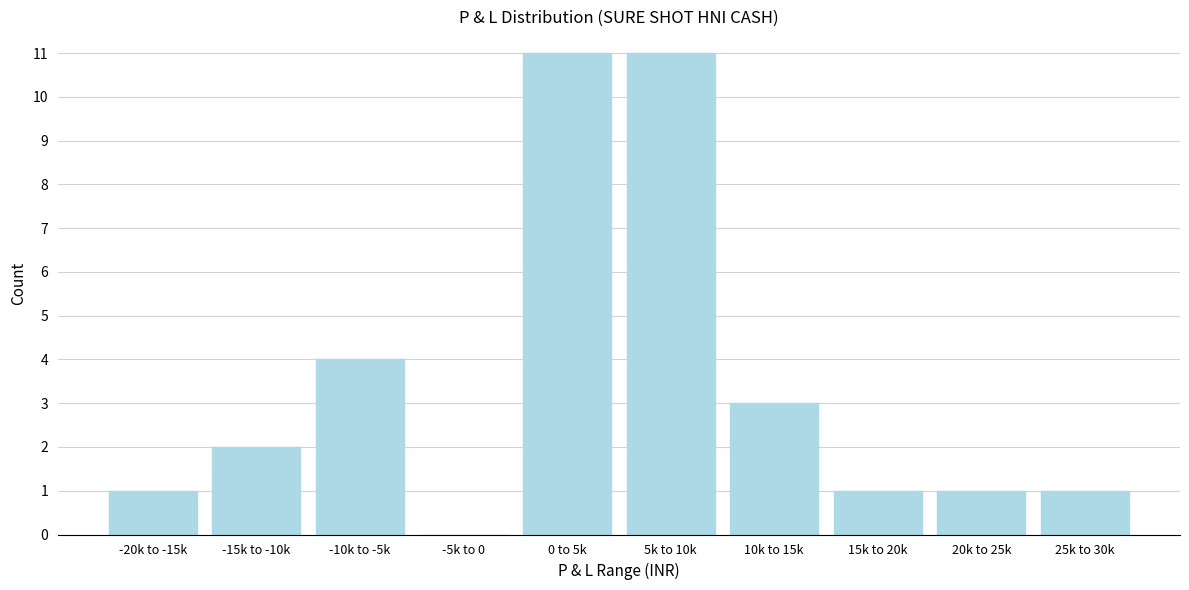

Reading left to right, what are all the values shown in this chart?

-20k to -15k=1	-15k to -10k=2	-10k to -5k=4	-5k to 0=0	0 to 5k=11	5k to 10k=11	10k to 15k=3	15k to 20k=1	20k to 25k=1	25k to 30k=1